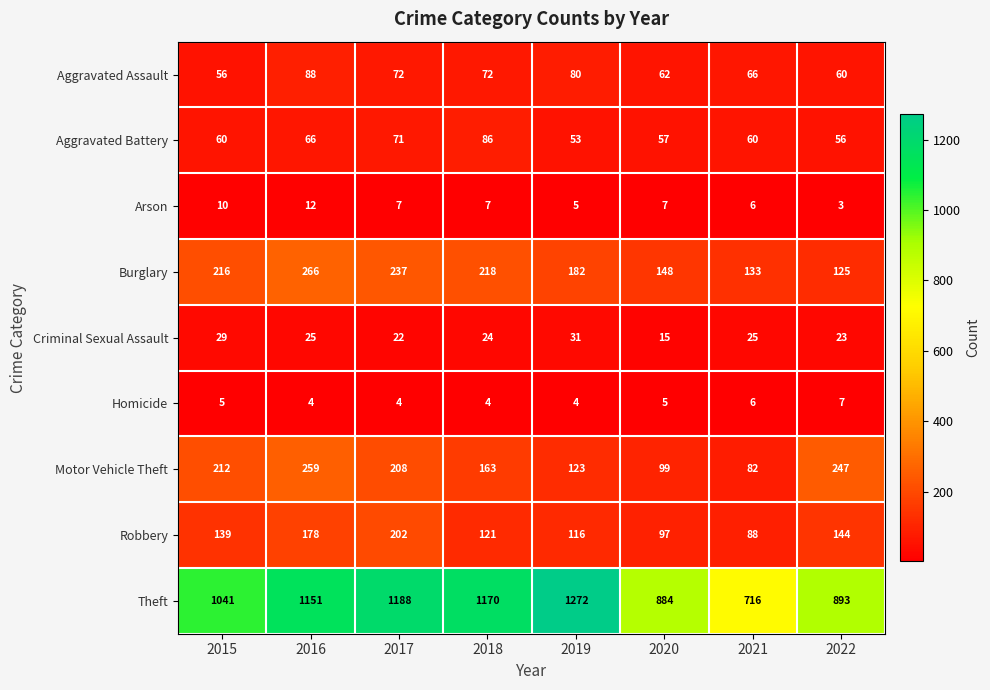

Which category has the lowest value in the Robbery series?

2021